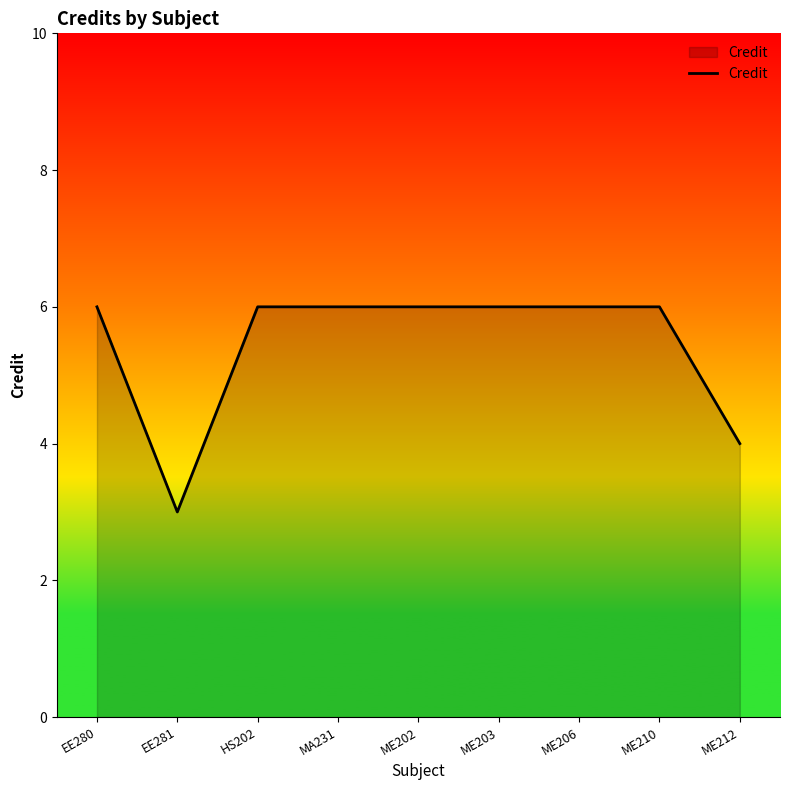

What position from the left is HS202?

3